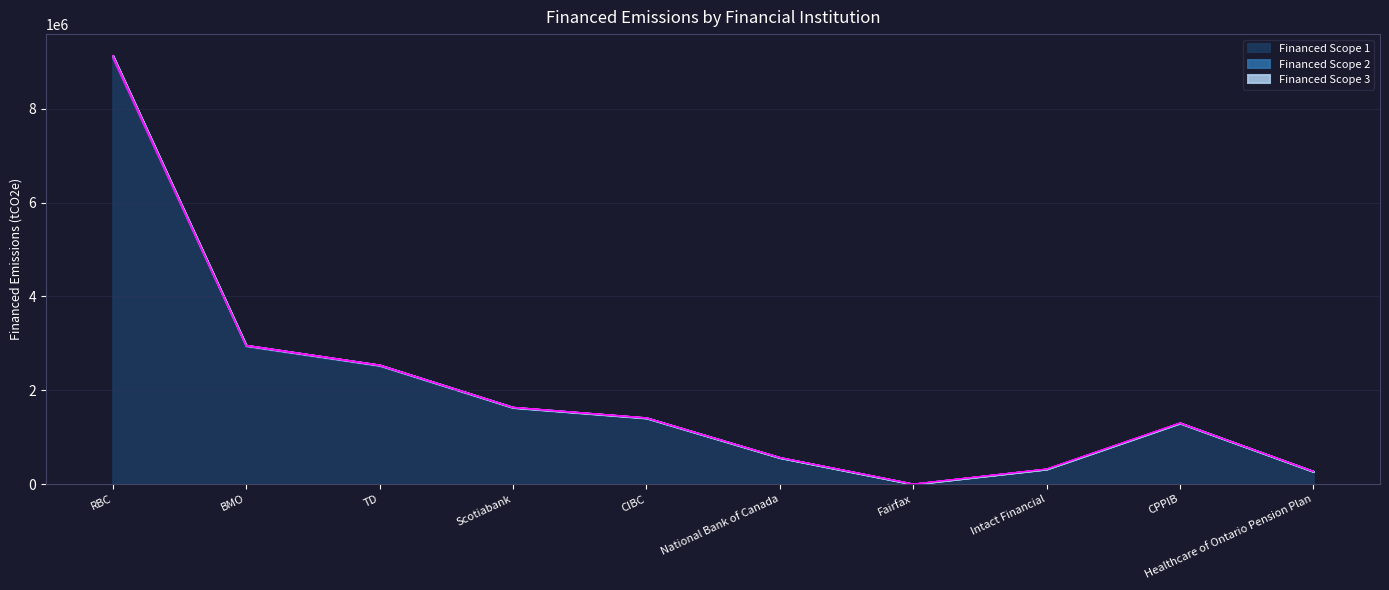

Does the chart have visible grid lines?

Yes